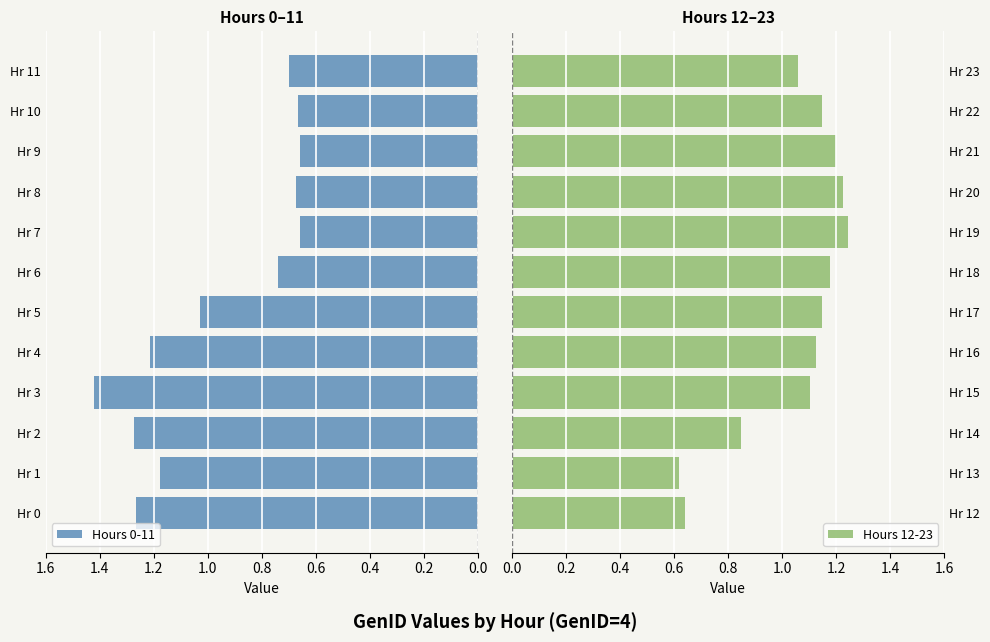

The value of Hours 0-11 at Hr 0 is 0.5. True or false?

False